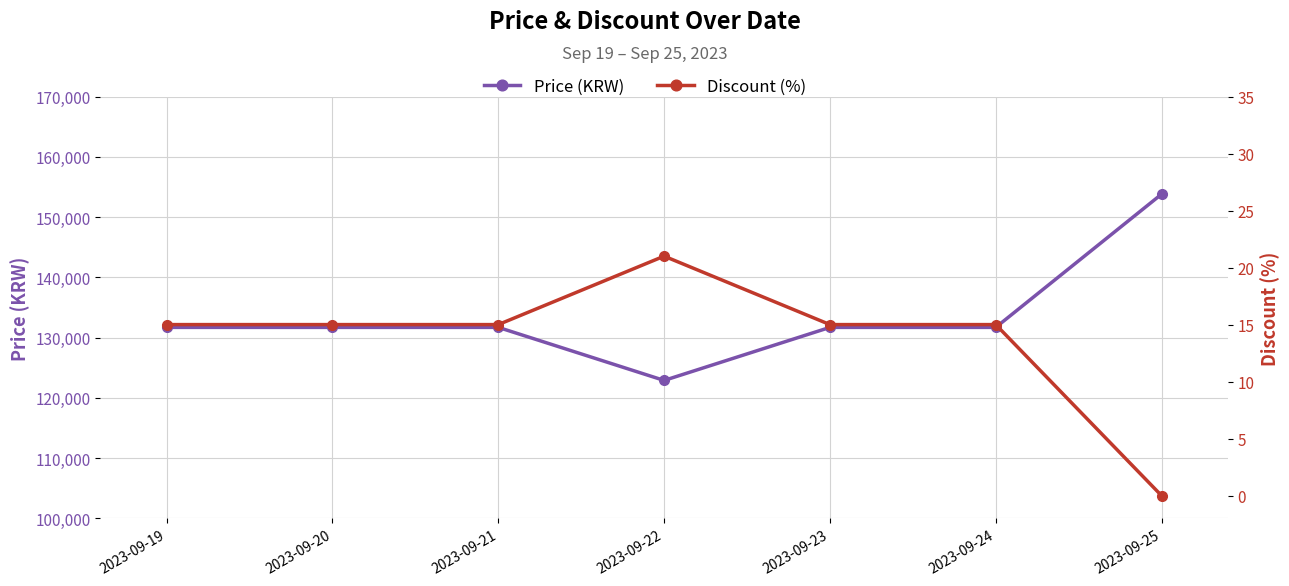

What is the spread (max minus min) of values at 2023-09-22?

122879